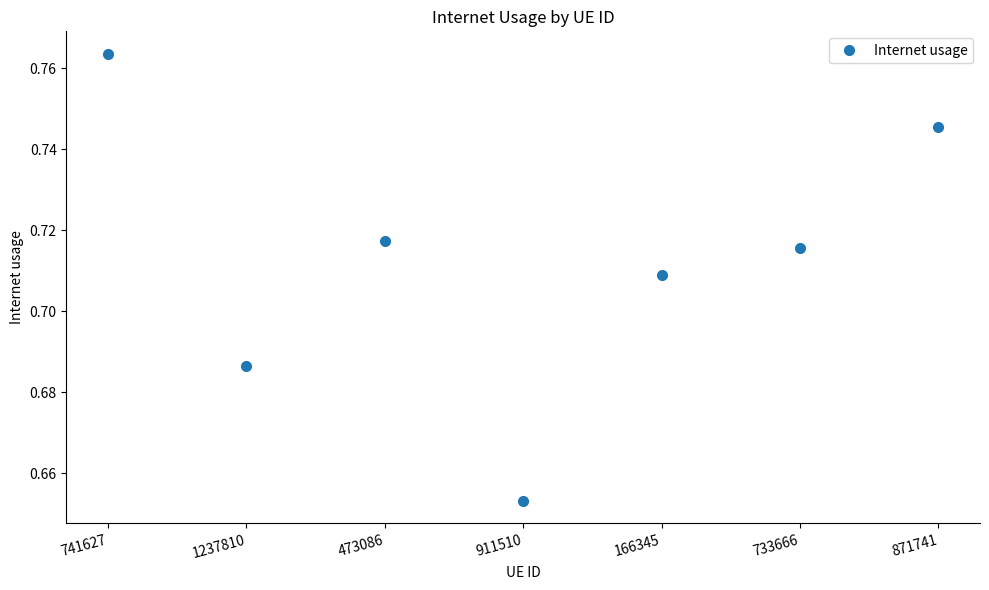

At which category does the chart reach its minimum across all series?

911510